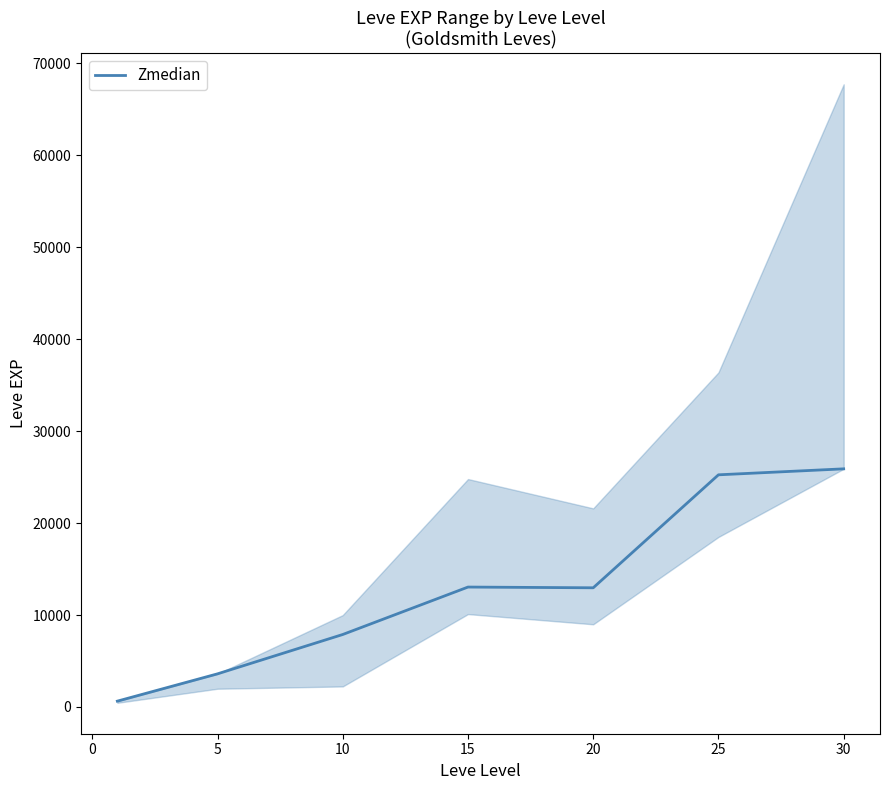

How many data points are less than 12960?

3